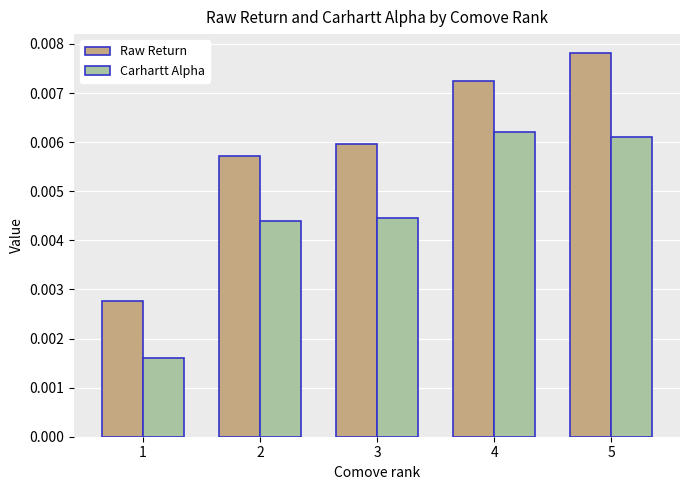

How many categories are shown in the chart?

5